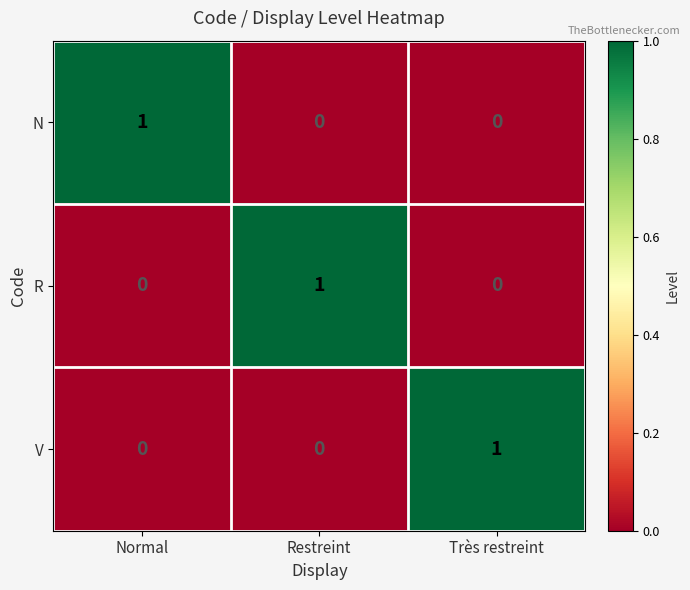

What is the total value across all series at Restreint?

1